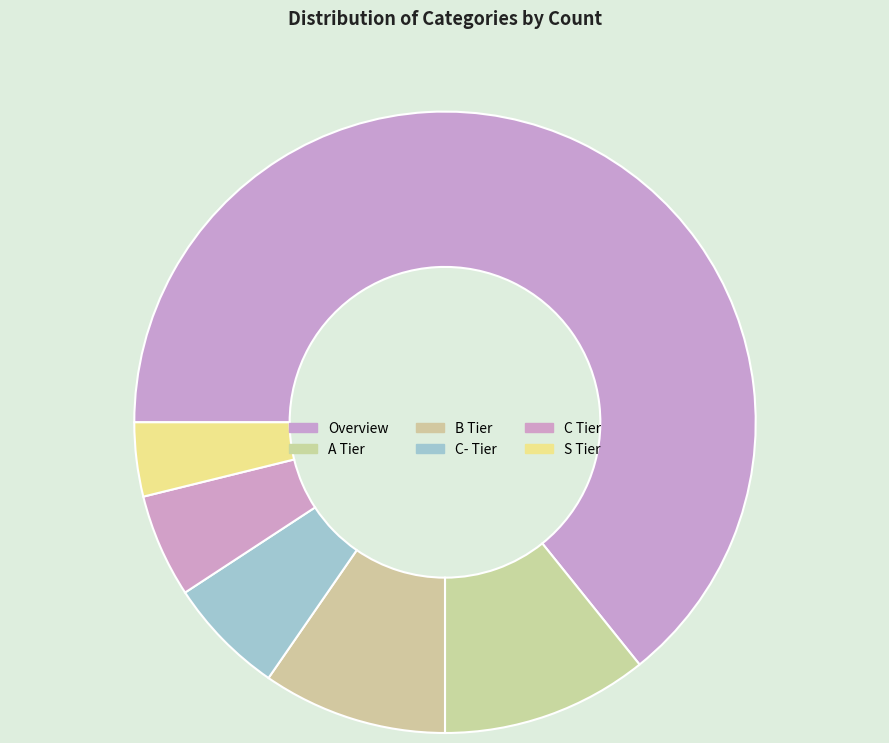

Is it true that Overview is 73% of the pie?

False